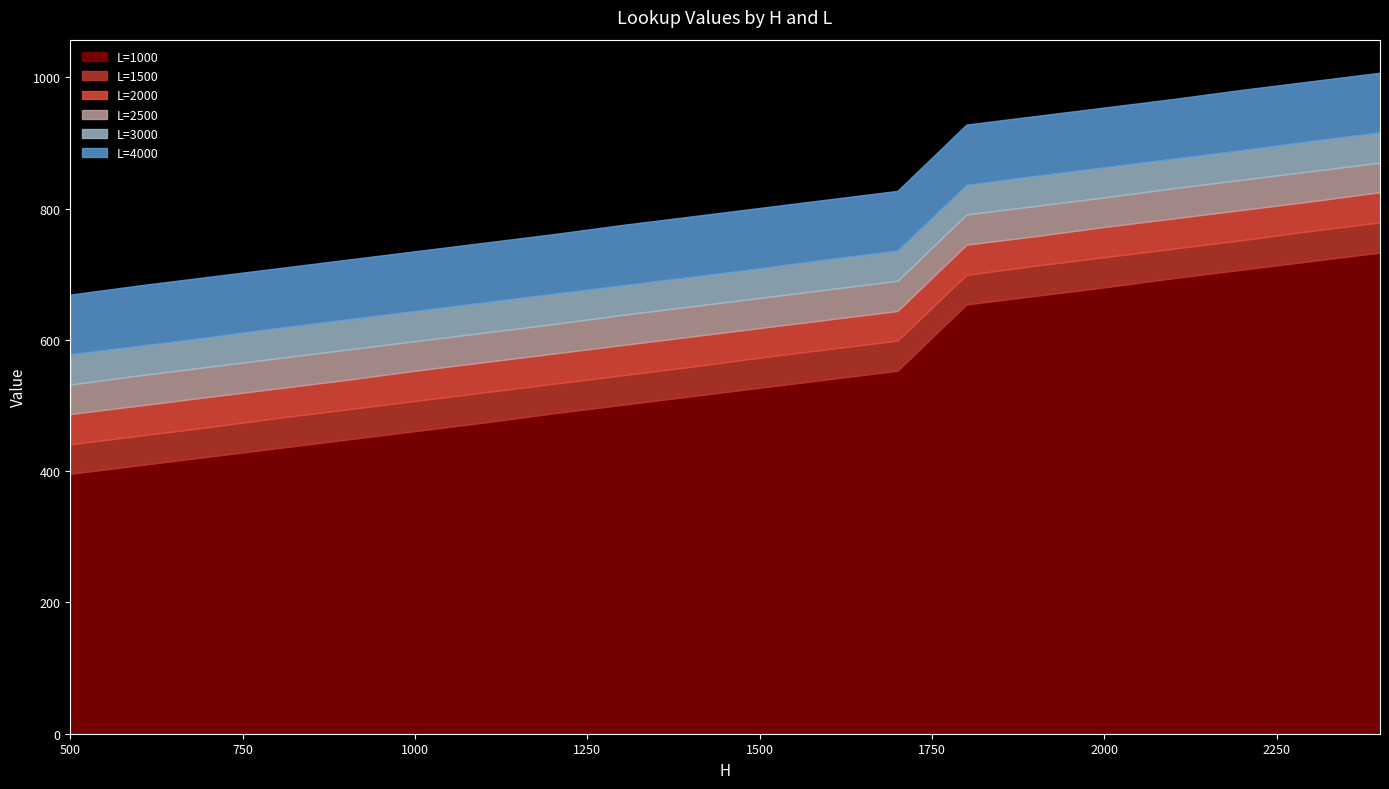

True or false: L=3000 and L=2500 intersect in this chart.

False